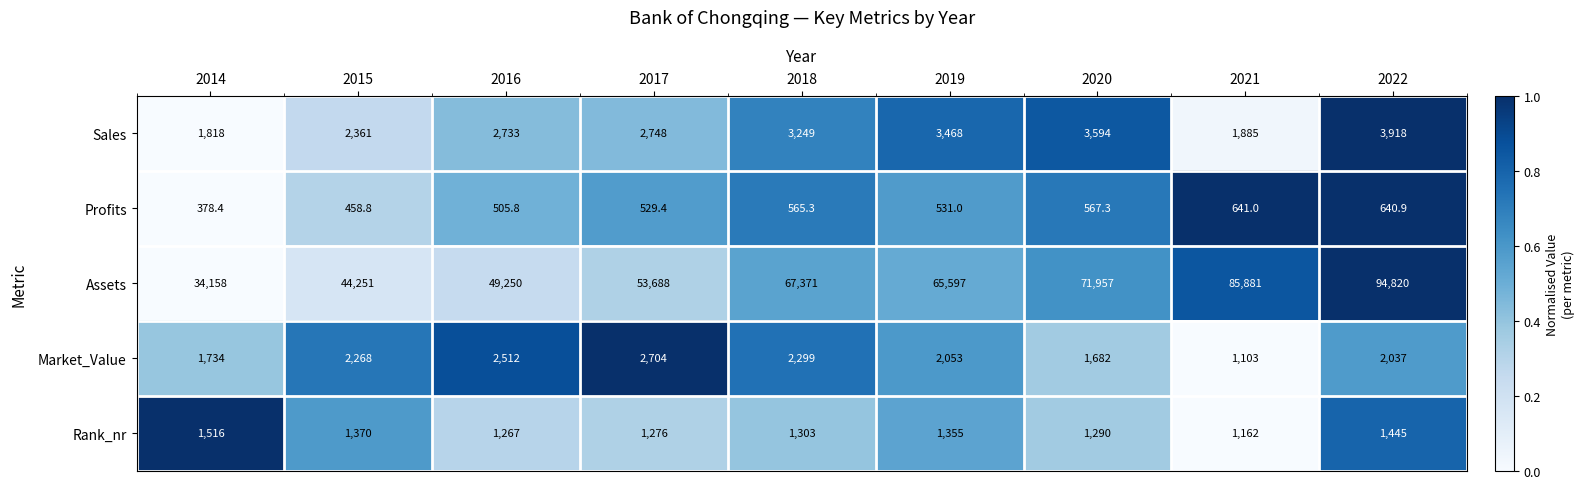

What is the difference between the highest and lowest values at 2022?

94179.1